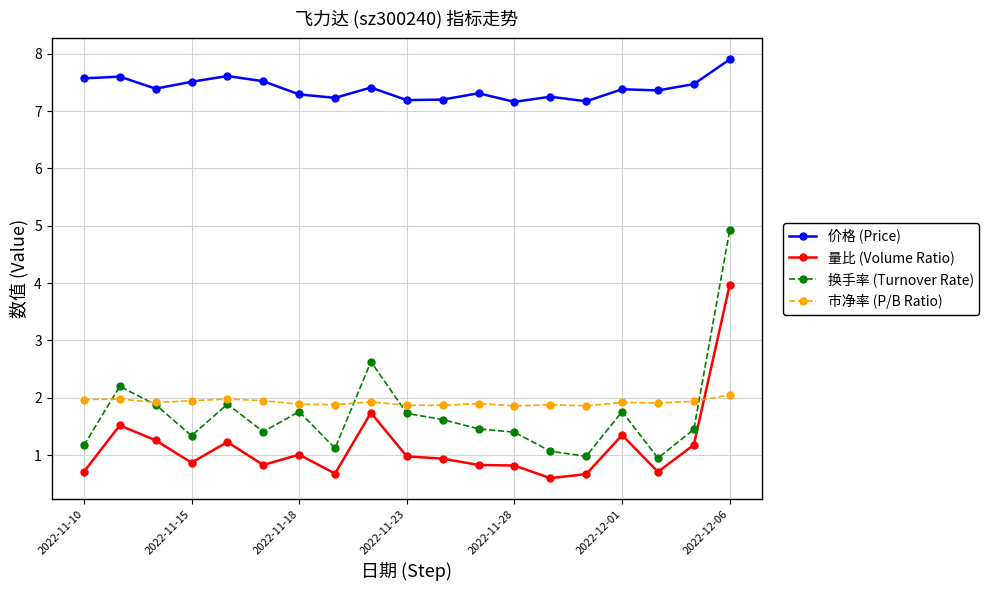

True or false: 价格 (Price) and 量比 (Volume Ratio) intersect in this chart.

False